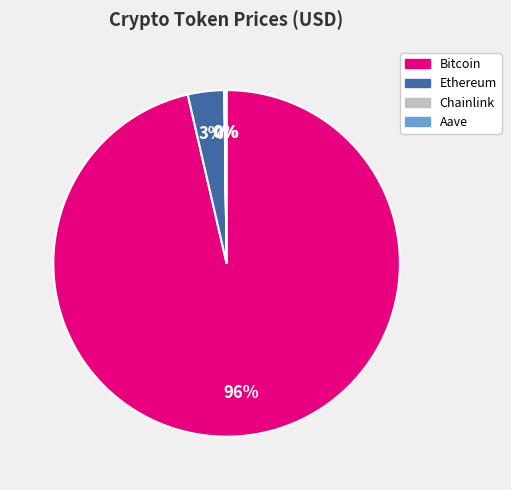

To the nearest percent, what is the average slice percentage?

25%